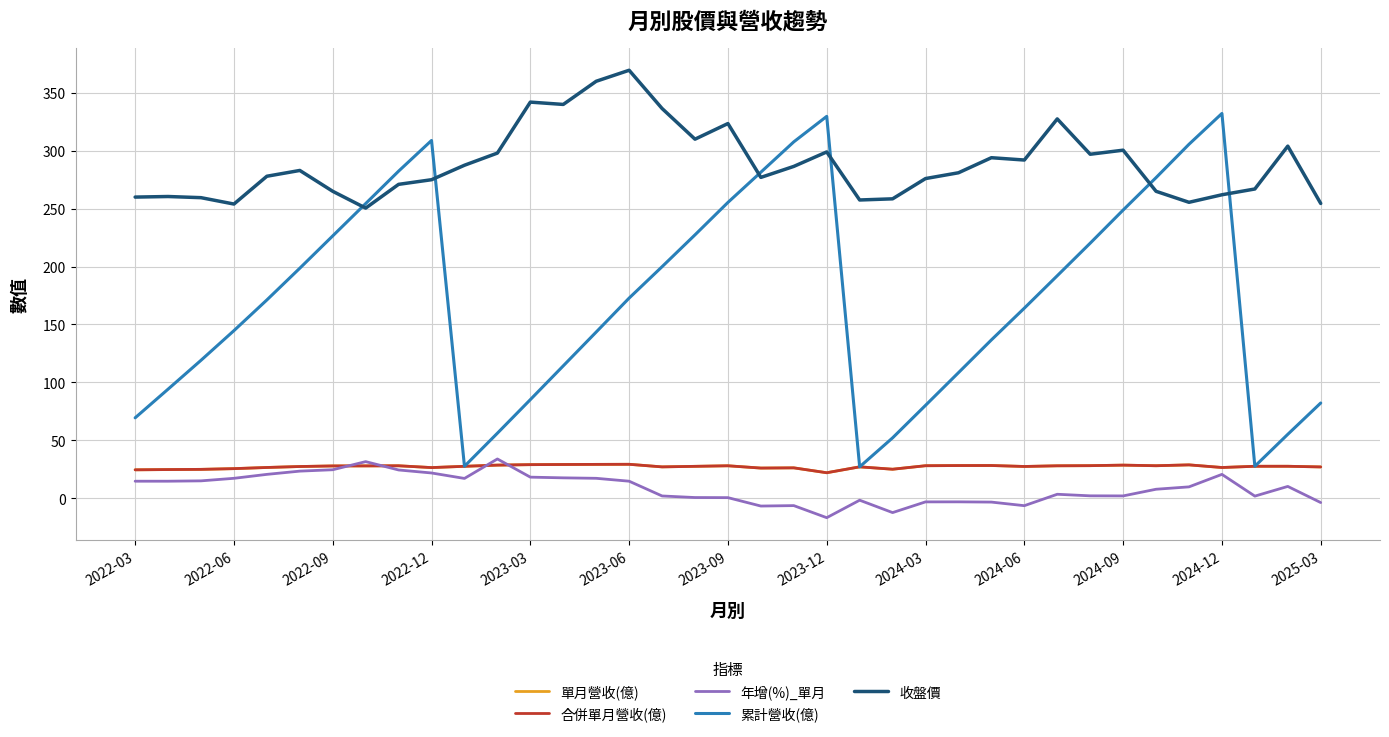

What is the value of the 年增(%)_單月 point at the 26th from the left?

-3.1